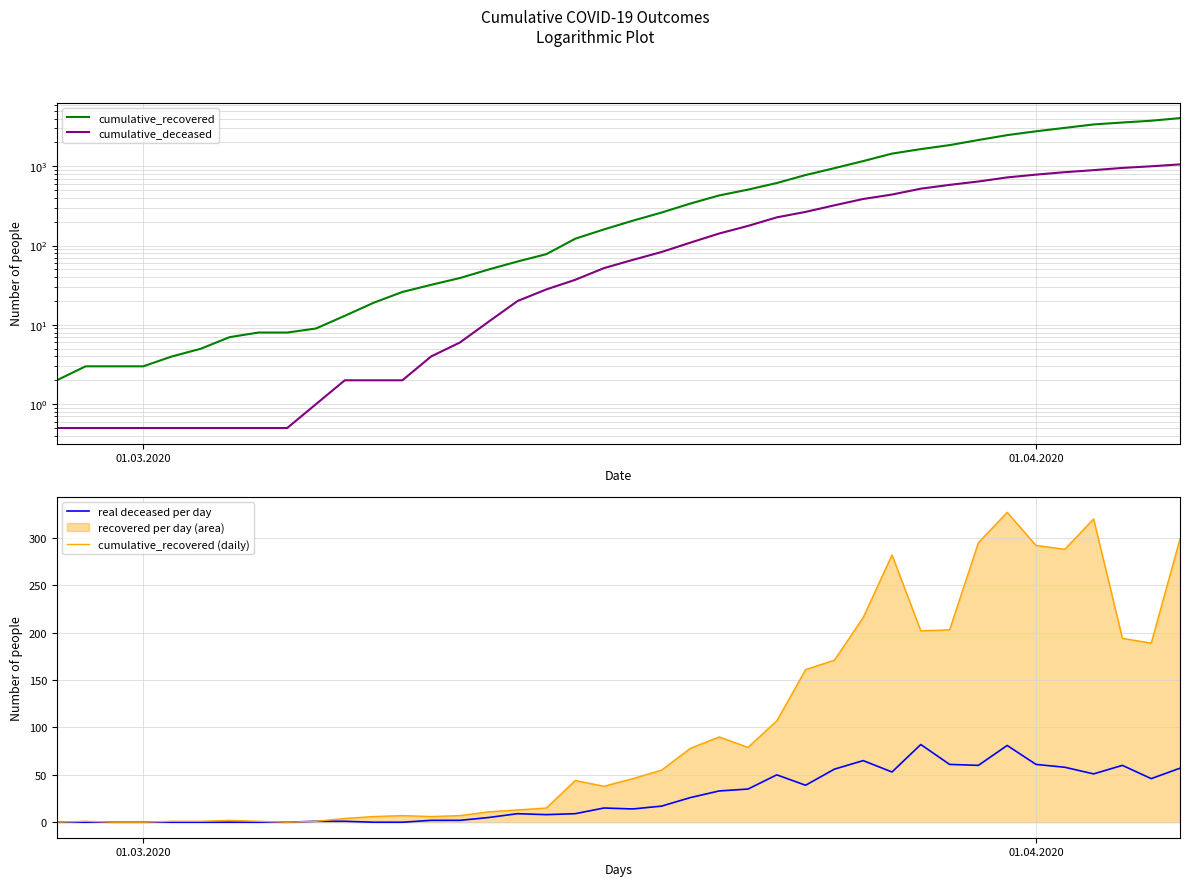

What is the maximum value for cumulative_recovered (daily)?

327